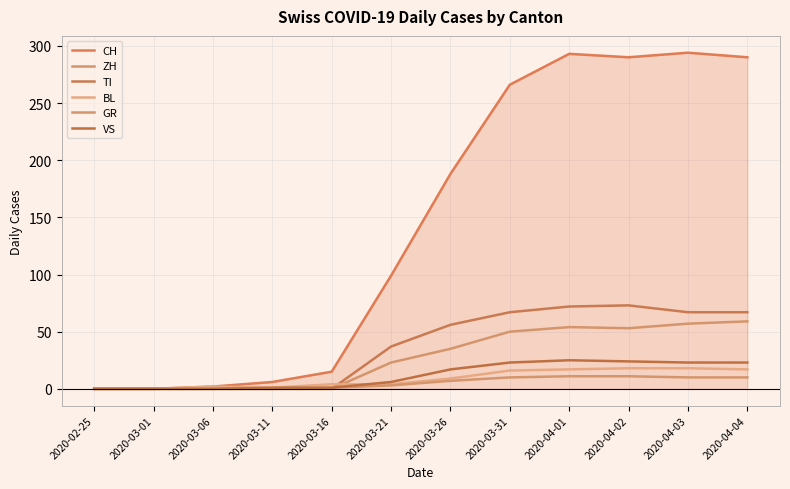

At which category is the sum across all series the highest?

2020-04-01